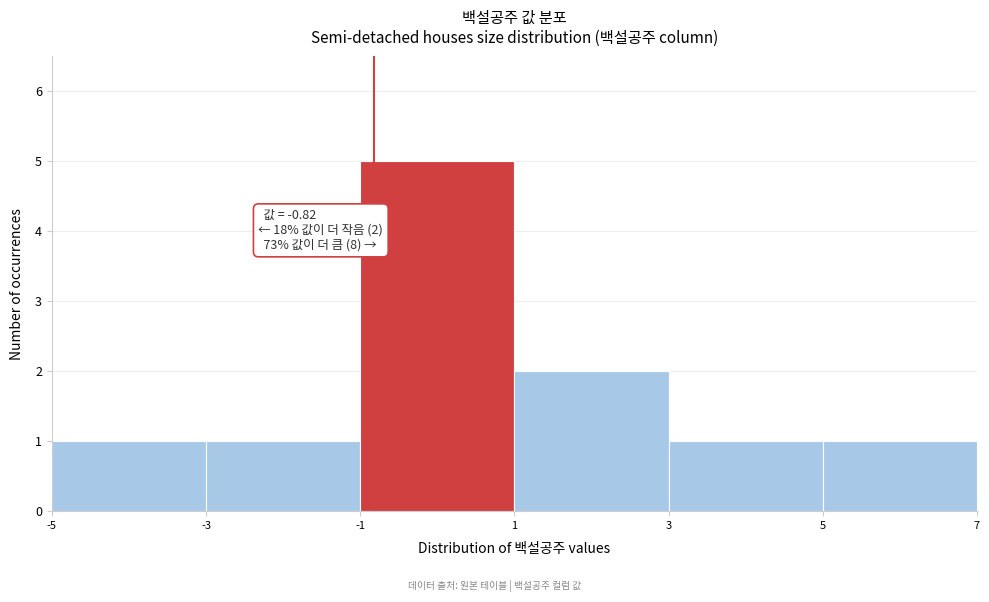

Which range on the x-axis has the tallest bar?

-1 to 1